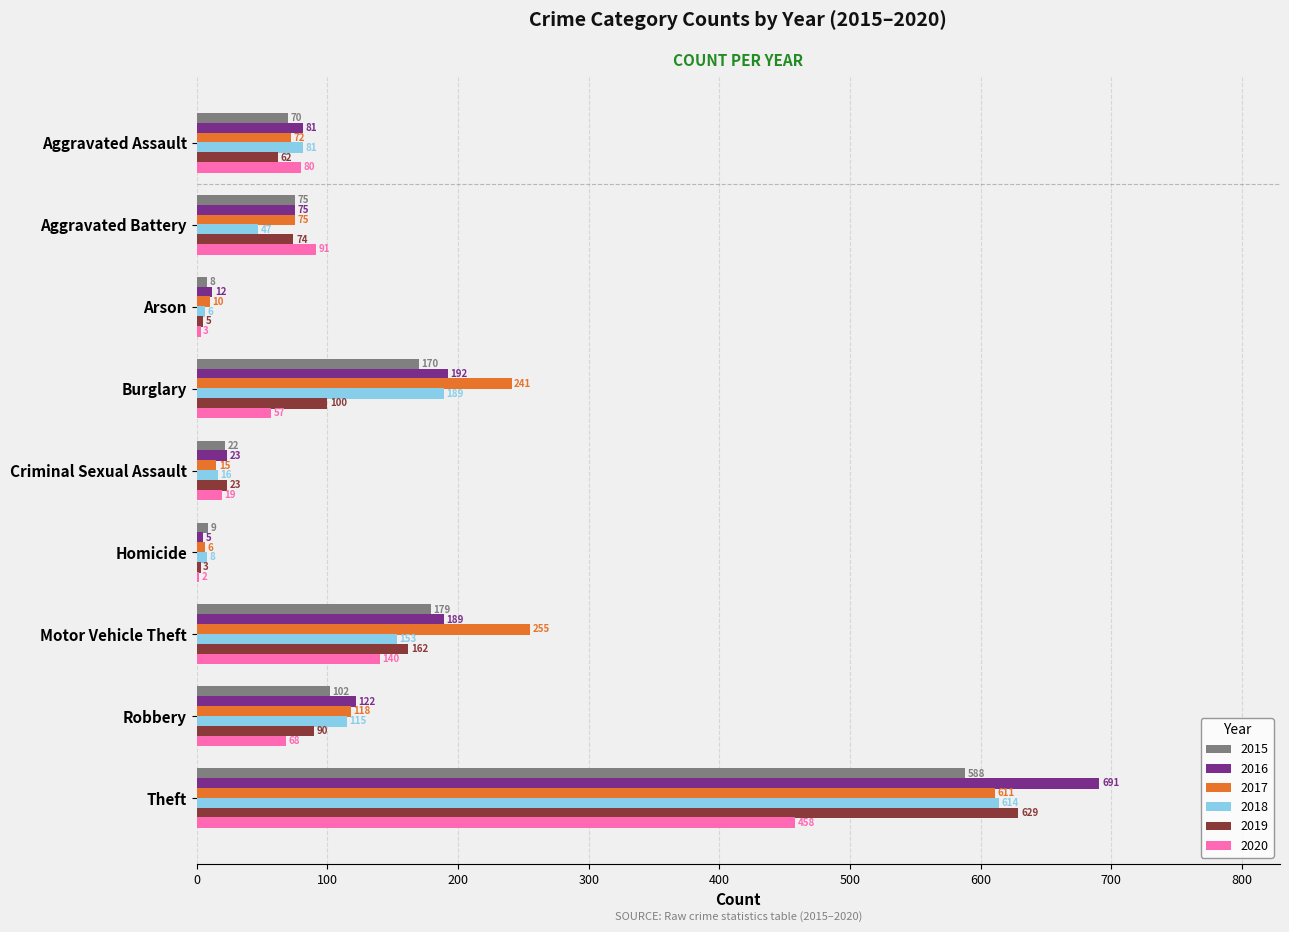

Which series has the largest total across all categories?

2017